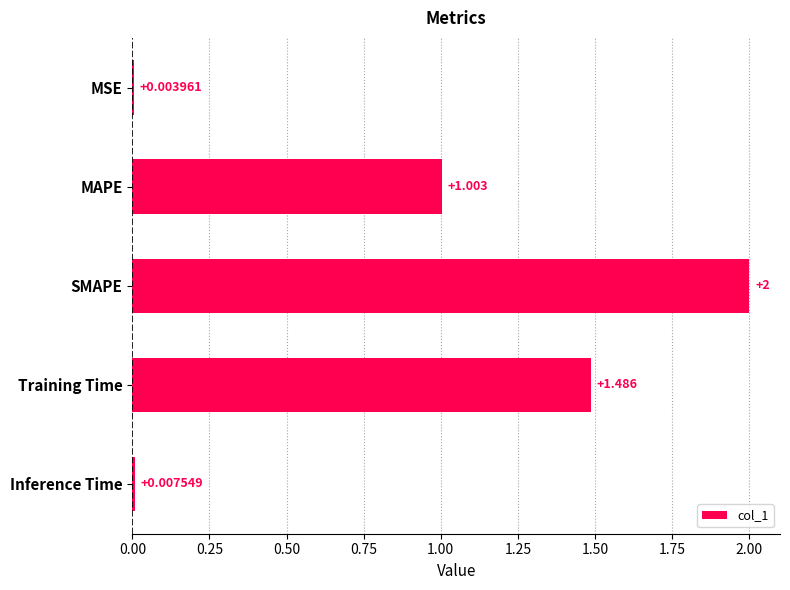

Which has a higher value, Inference Time or MSE?

Inference Time